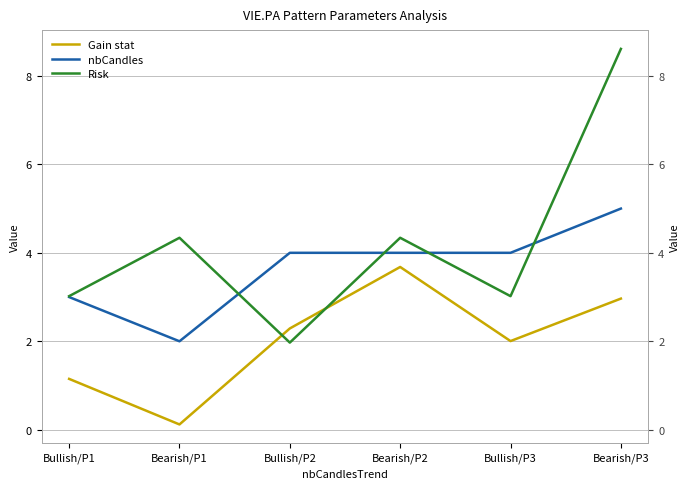

How many data points does each series have?

6